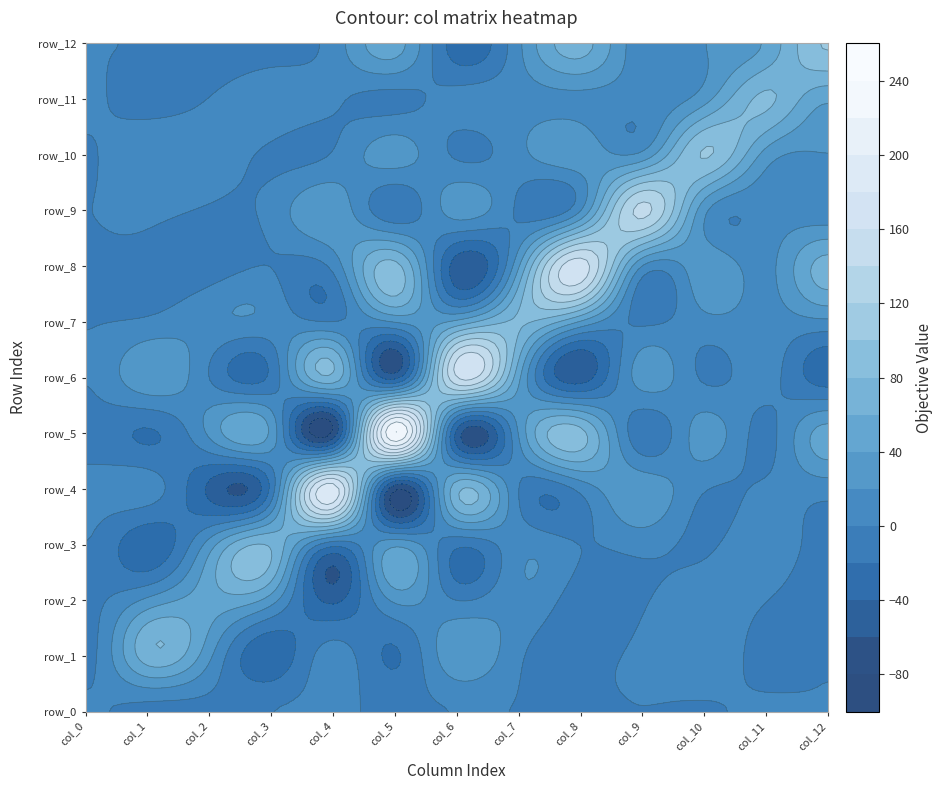

What is the sum of the row_2 values at col_11 and col_0?

-4.3